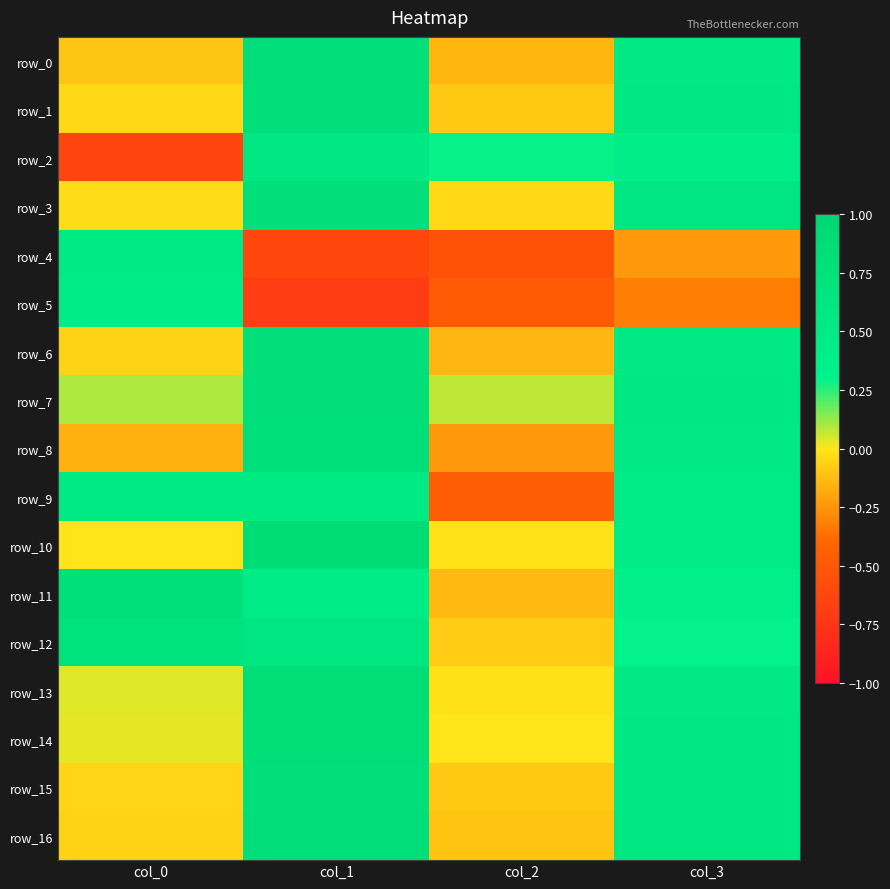

List the series in order of their peak value, highest first.

row_10, row_13, row_14, row_1, row_15, row_7, row_16, row_6, row_0, row_3, row_11, row_8, row_12, row_2, row_9, row_4, row_5